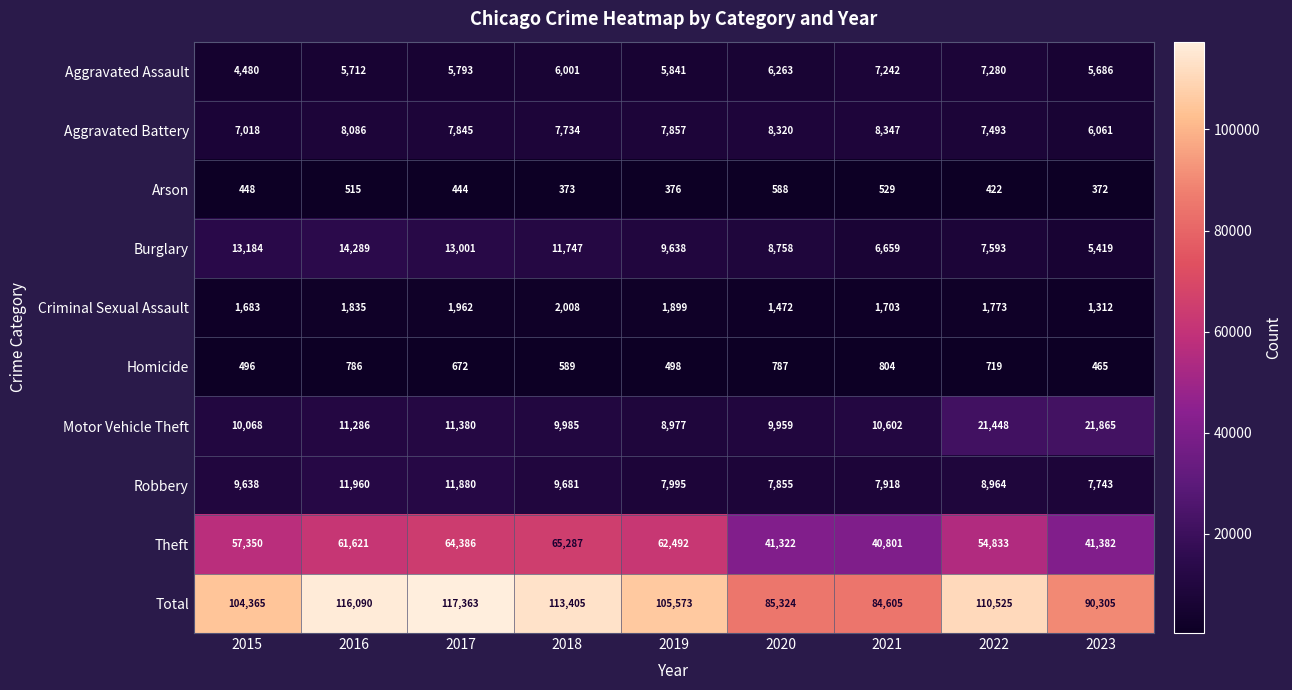

Between 2019 and 2022, which series saw the biggest shift?

Motor Vehicle Theft